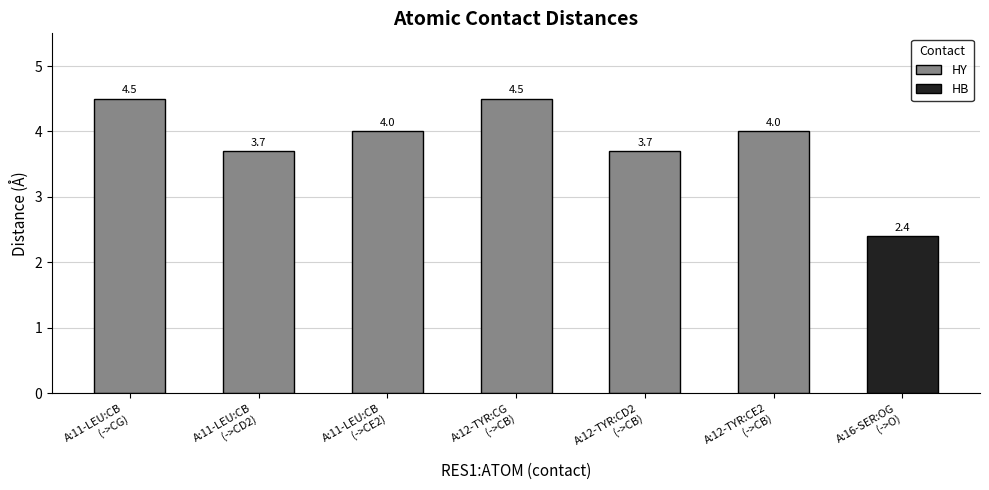

The value at A:12-TYR:CG
(->CB) is 6.5. True or false?

False